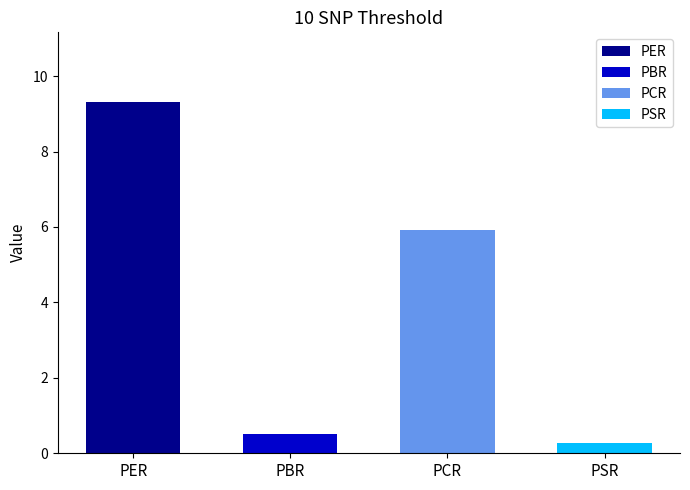

How many values exceed 5?

2